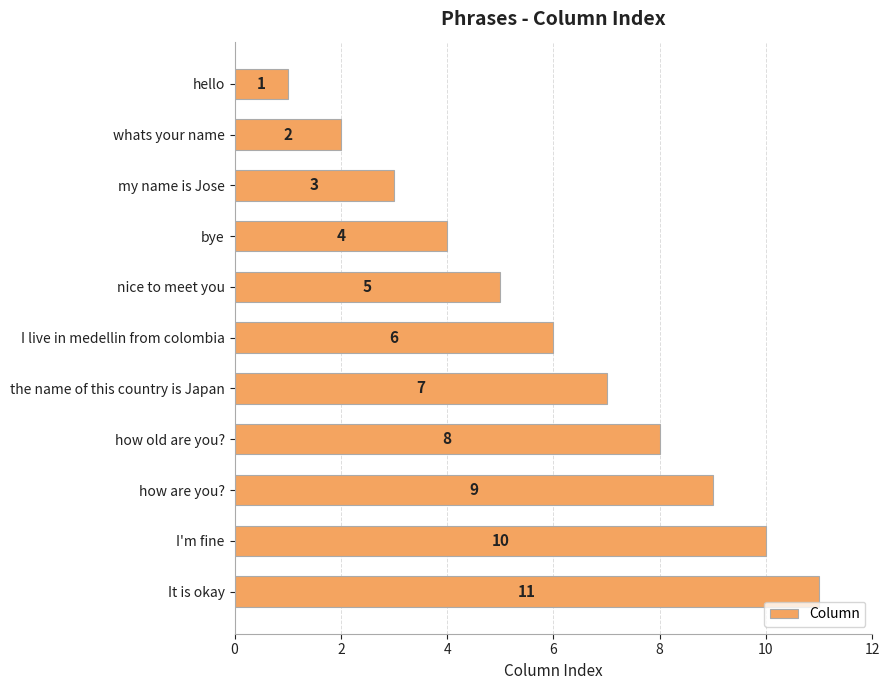

Is it true that the value at my name is Jose is 4?

False